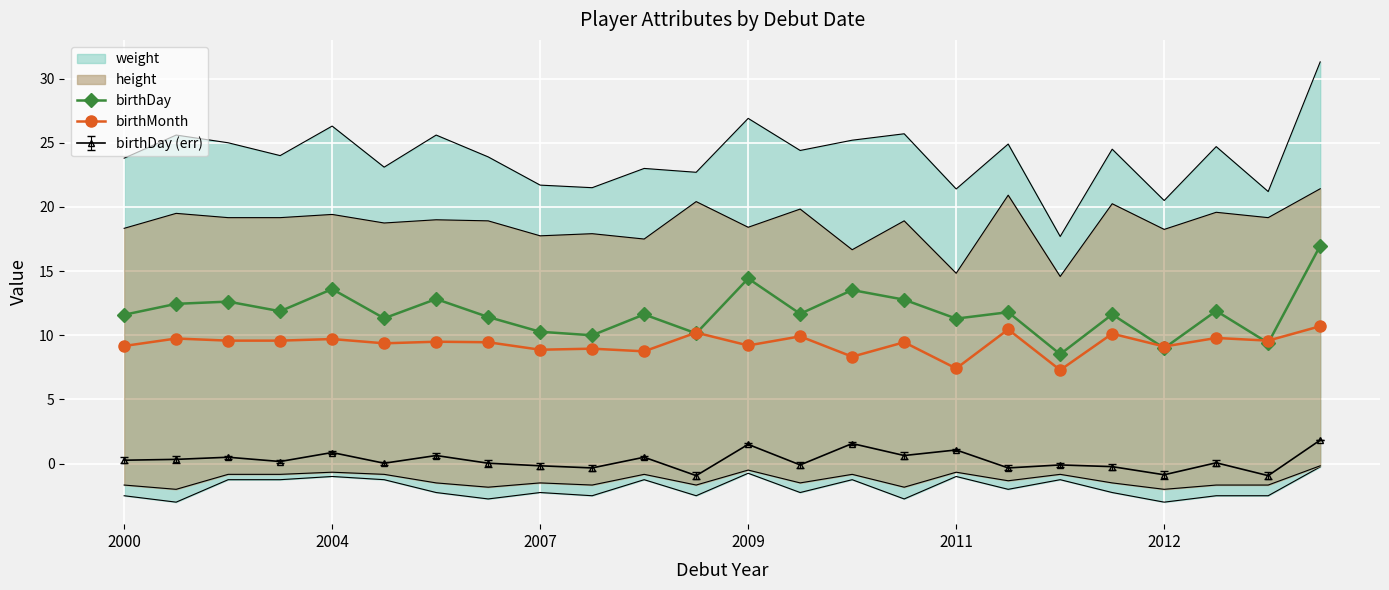

True or false: birthDay and birthDay (err) cross at least once.

False